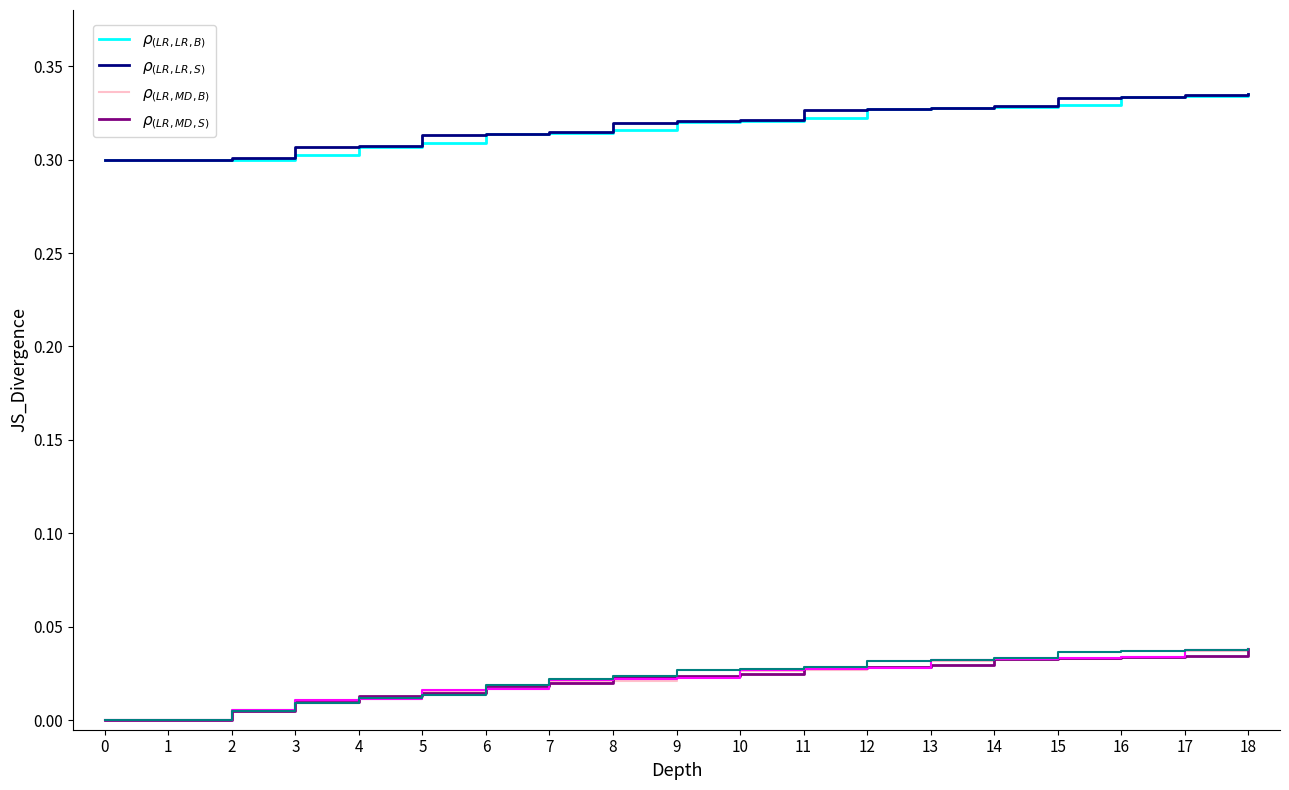

How many $\rho_{(LR,LR,S)}$ values are between 0 and 1?

19